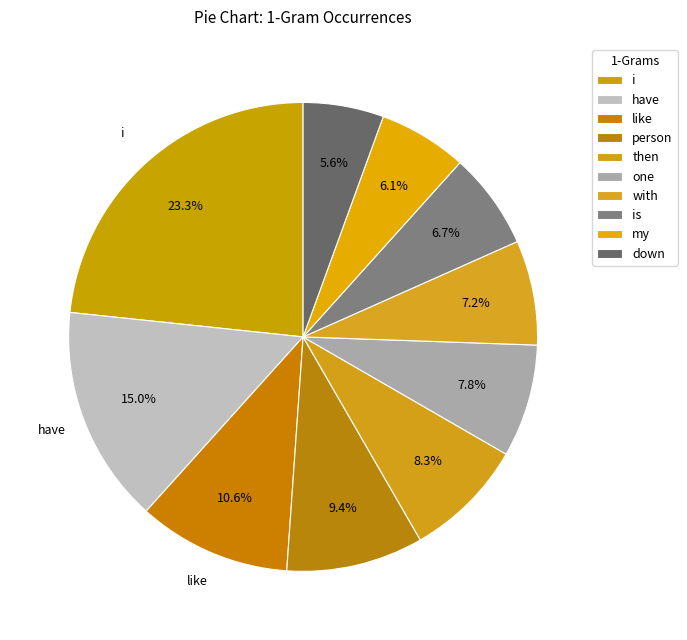

To the nearest percent, what is the average slice percentage?

10%